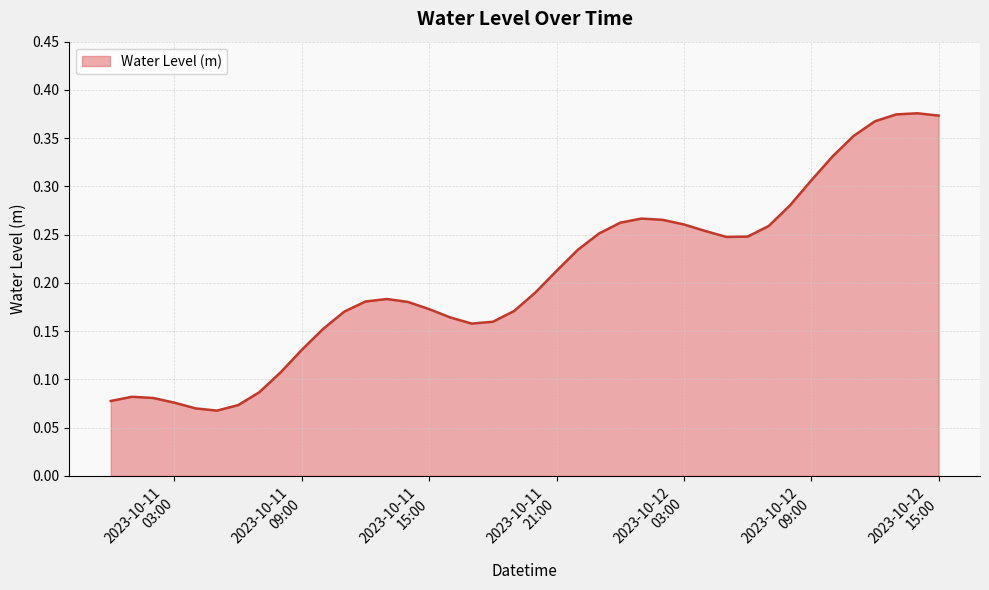

Does the chart display data point markers on the line(s)?

No